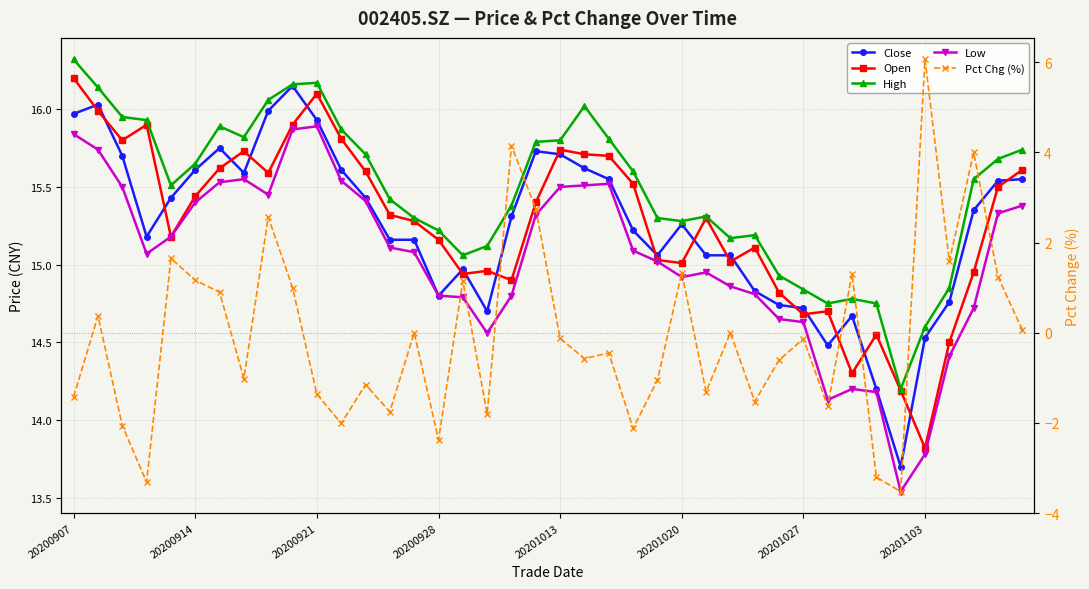

The Open series shows 5.0 at 11. True or false?

False